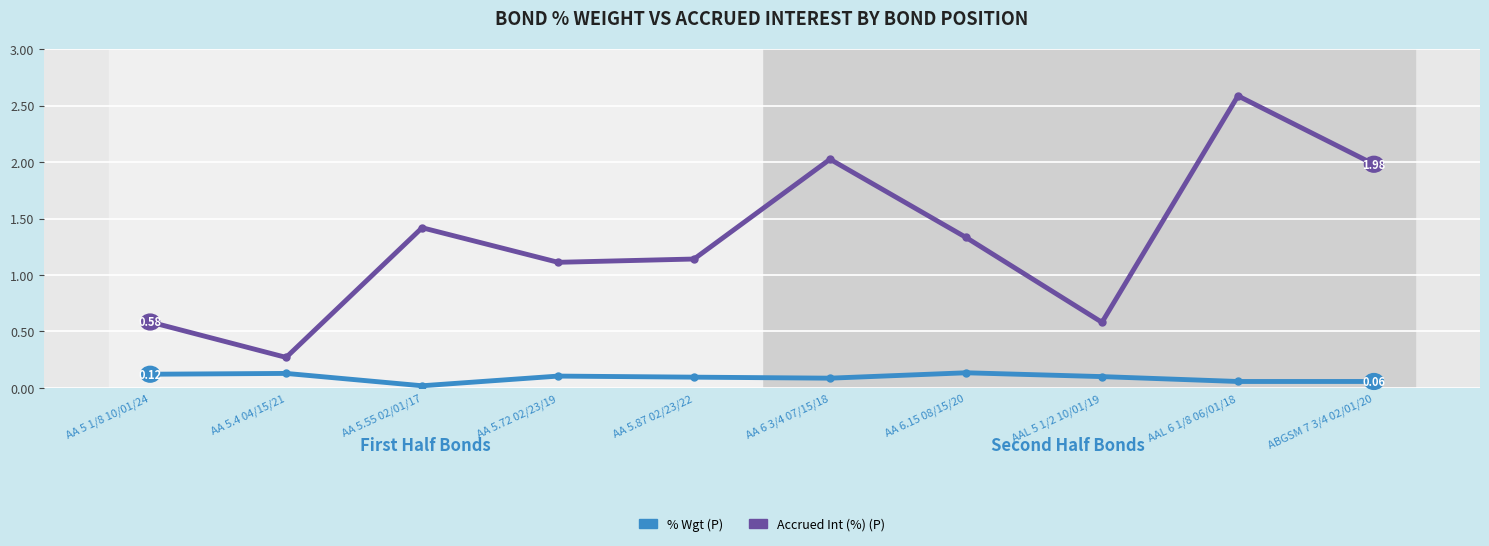

How many interior local valleys does the Accrued Int (%) (P) series have?

3